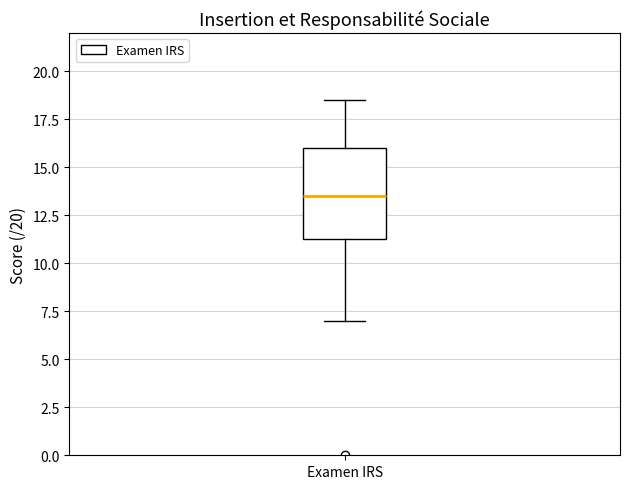

Transcribe this box plot: give where the median line is, the range the box spans, and where the two whiskers end, as read against the y-axis. The values are not printed on the chart, so give them approximately, as read against the axis.

median 13.5, box 11.5 to 16.0, whiskers 7.0 to 18.5